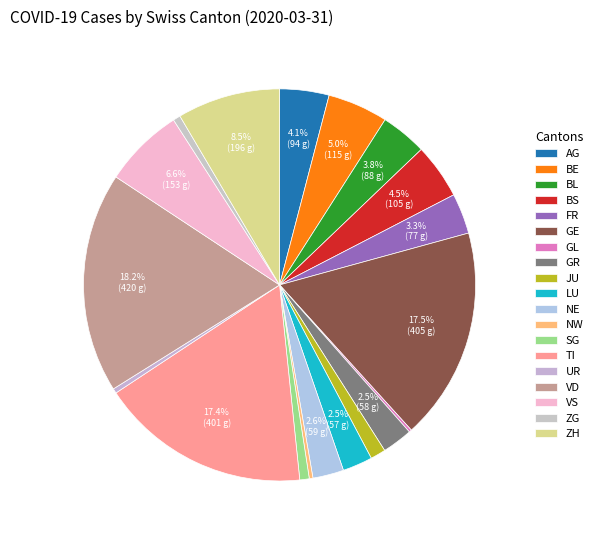

Do GL and VS together represent more than half of the pie?

No